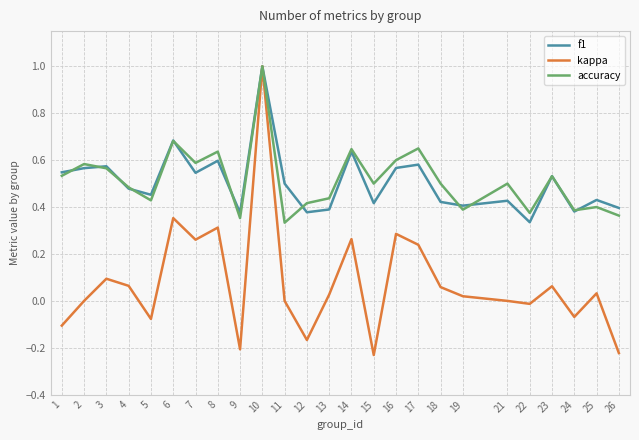

Which series has the largest range (max minus min)?

kappa